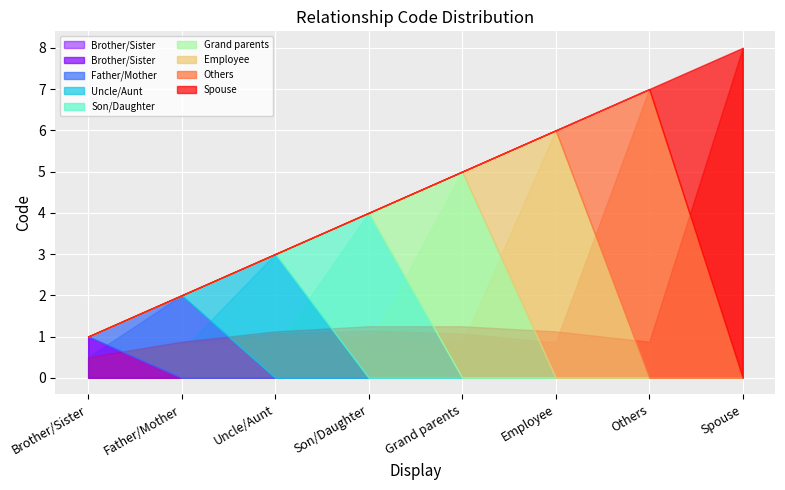

How many values are between 3 and 7?

5